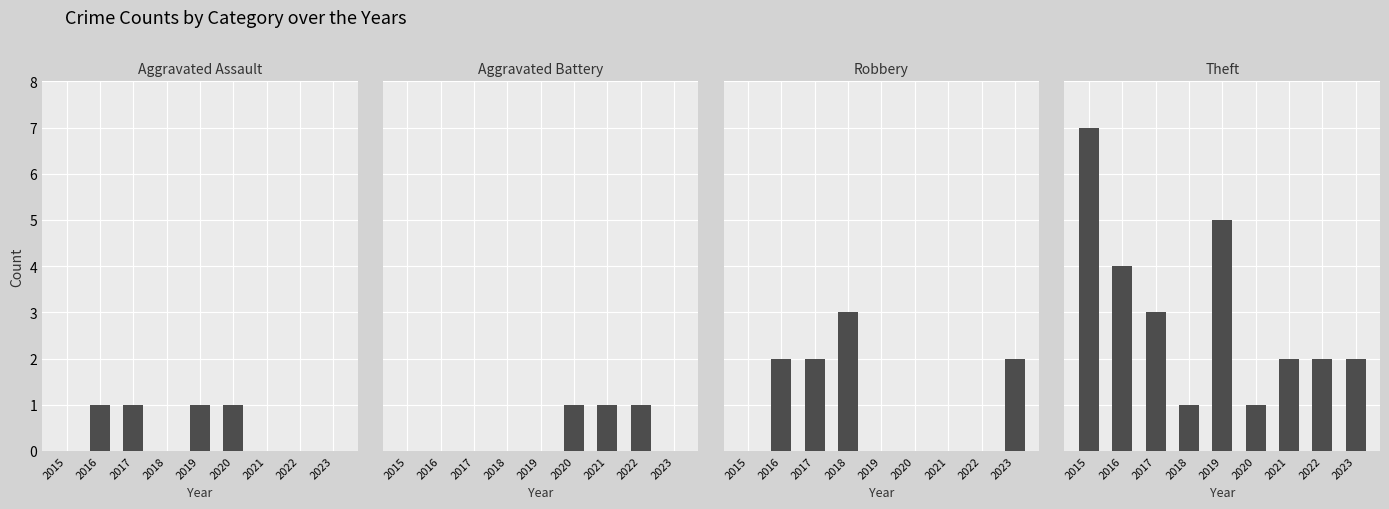

What is the total value across all series at 2021?

3